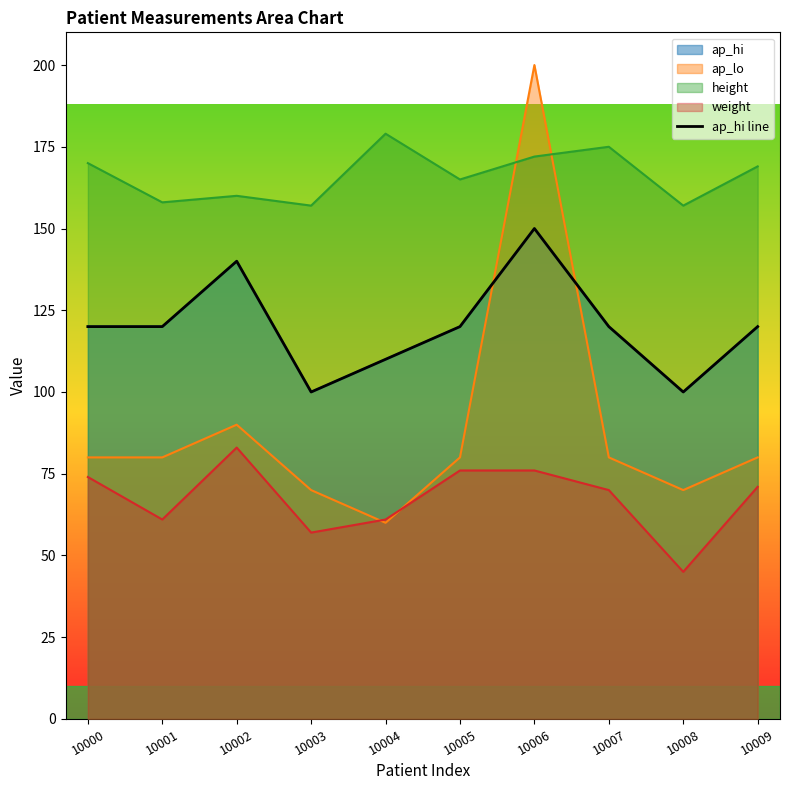

What is the difference between the maximum and minimum values?

50